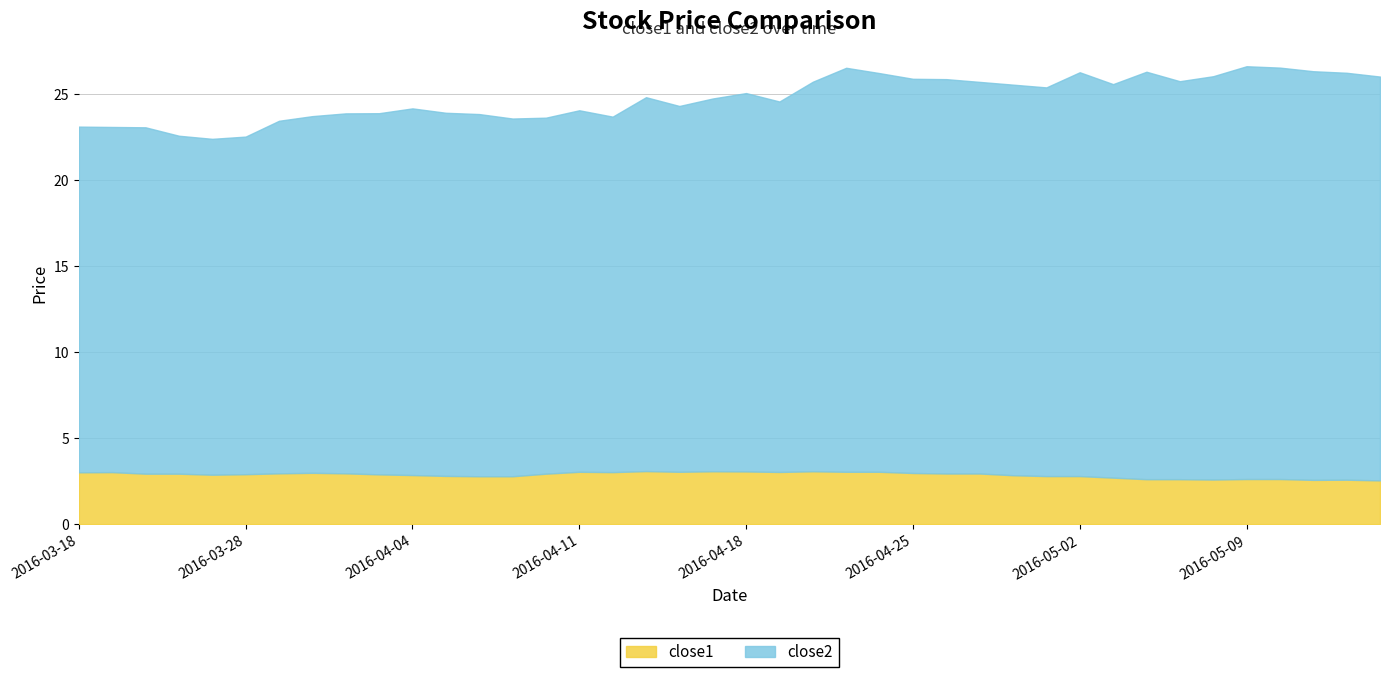

Is it true that close2 equals 29.0 at 2016-04-11?

False